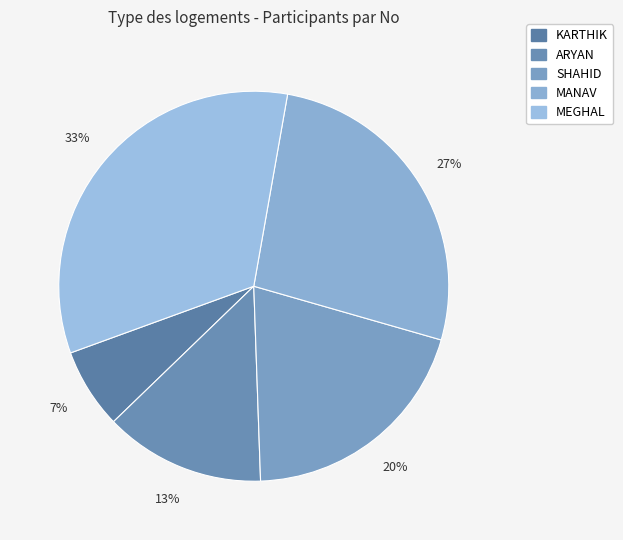

Does MEGHAL account for over 50% of the chart?

No